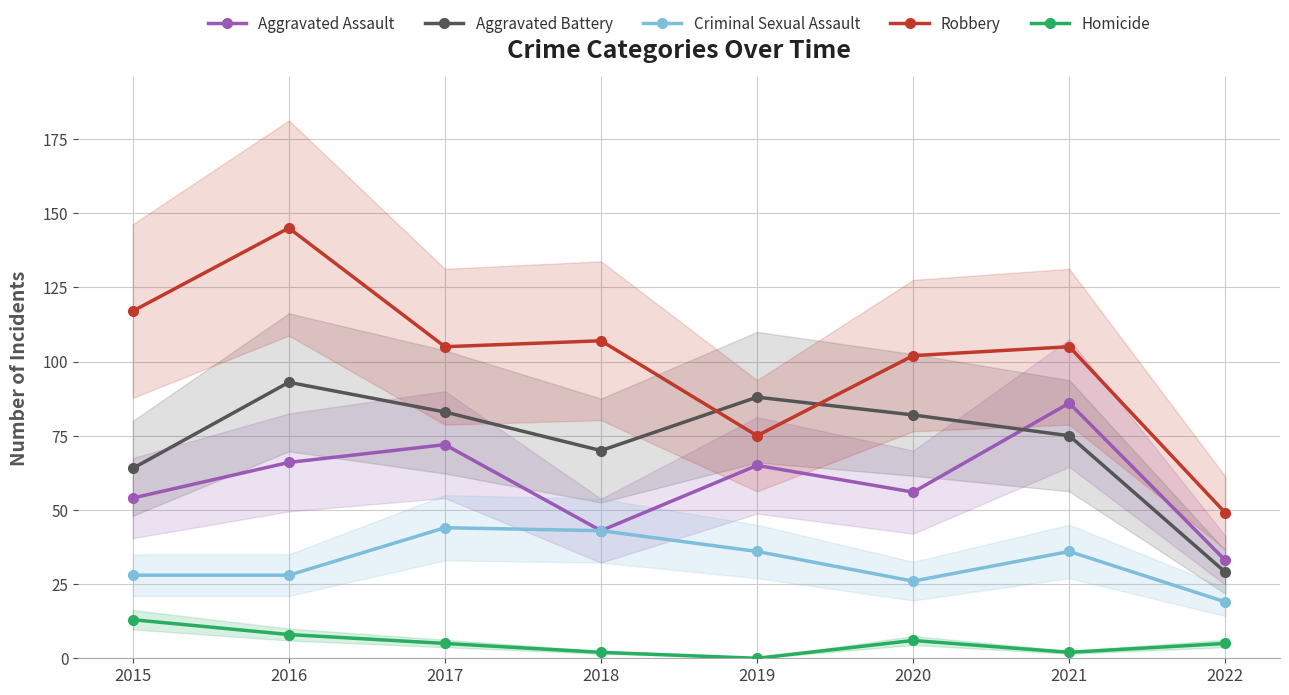

What is the difference between the second highest and second lowest values in the Homicide series?

6